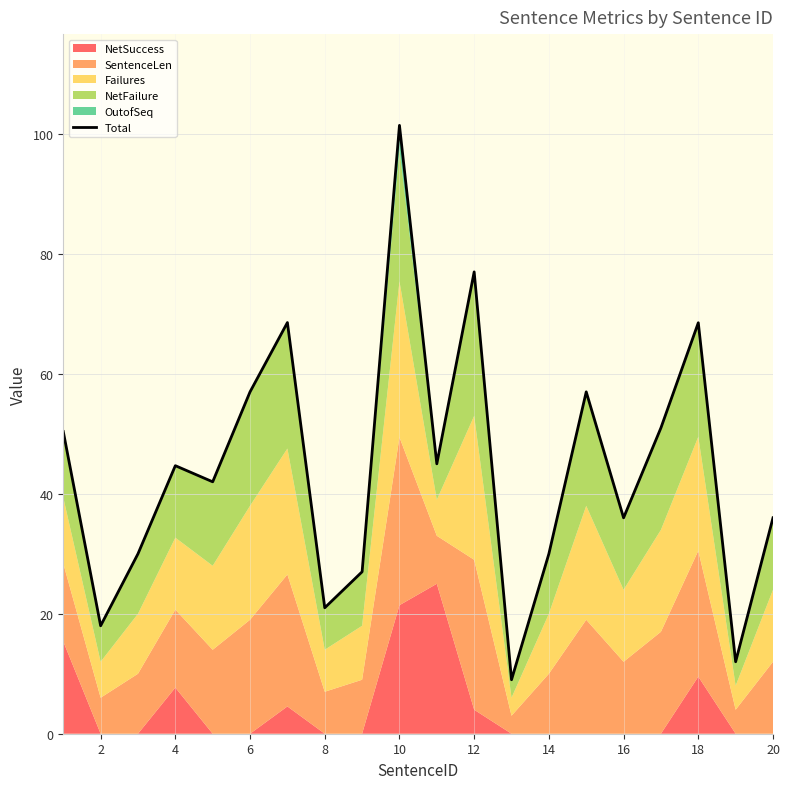

Is it true that Total equals 10.0 at 4?

False